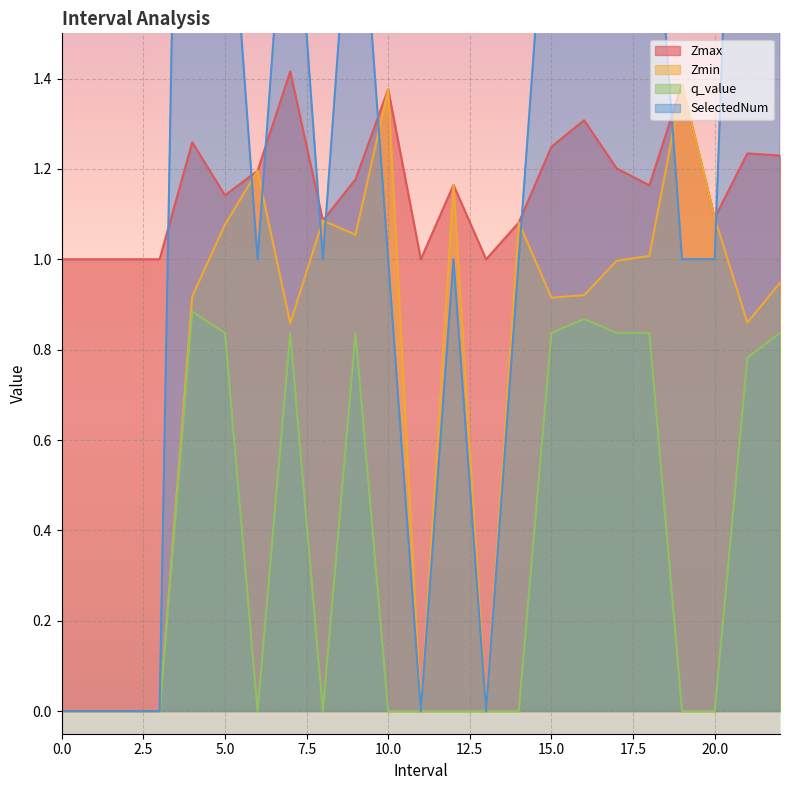

List the series in order of their peak value, highest first.

SelectedNum, Zmax, Zmin, q_value